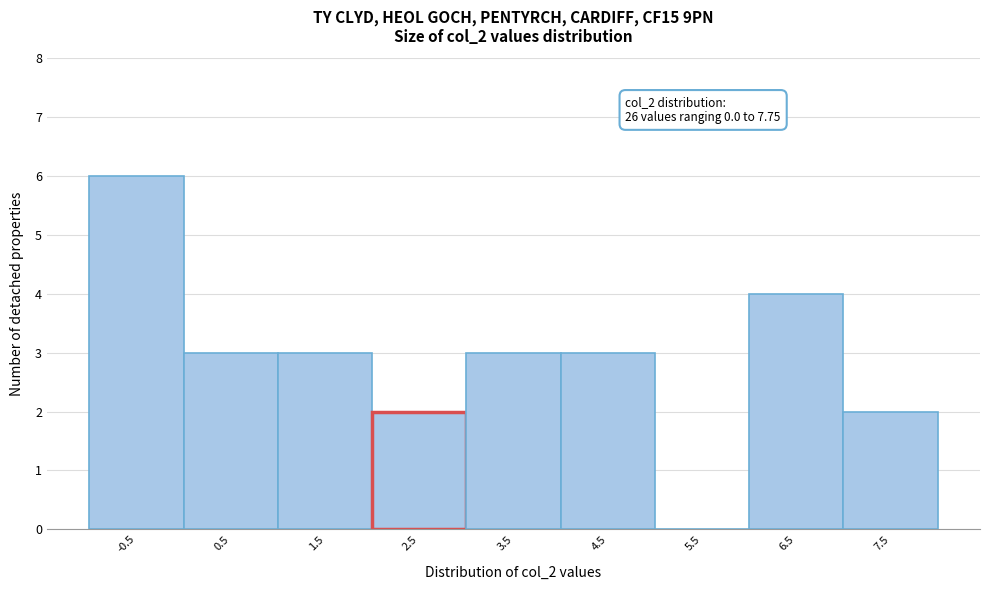

Reading left to right, list all the values displayed in this chart.

-0.5=6	0.5=3	1.5=3	2.5=2	3.5=3	4.5=3	5.5=0	6.5=4	7.5=2